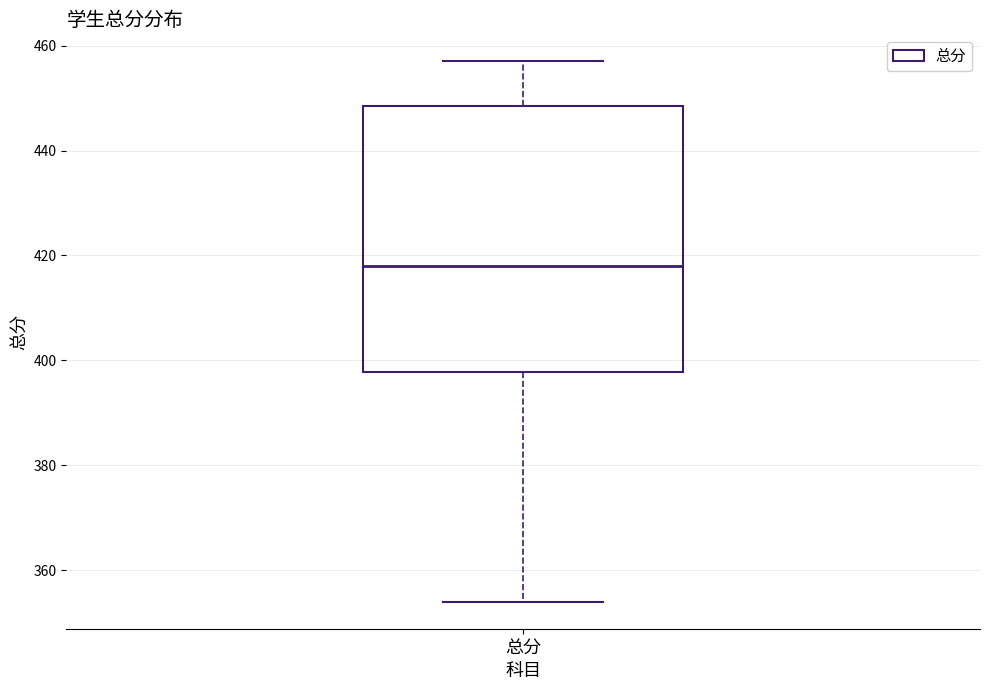

Read this box plot against the y-axis: the position of the median line, the range covered by the box, and the ends of both whiskers. The values are not printed on the chart, so give them approximately, as read against the axis.

median 418, box 398 to 448, whiskers 354 to 458